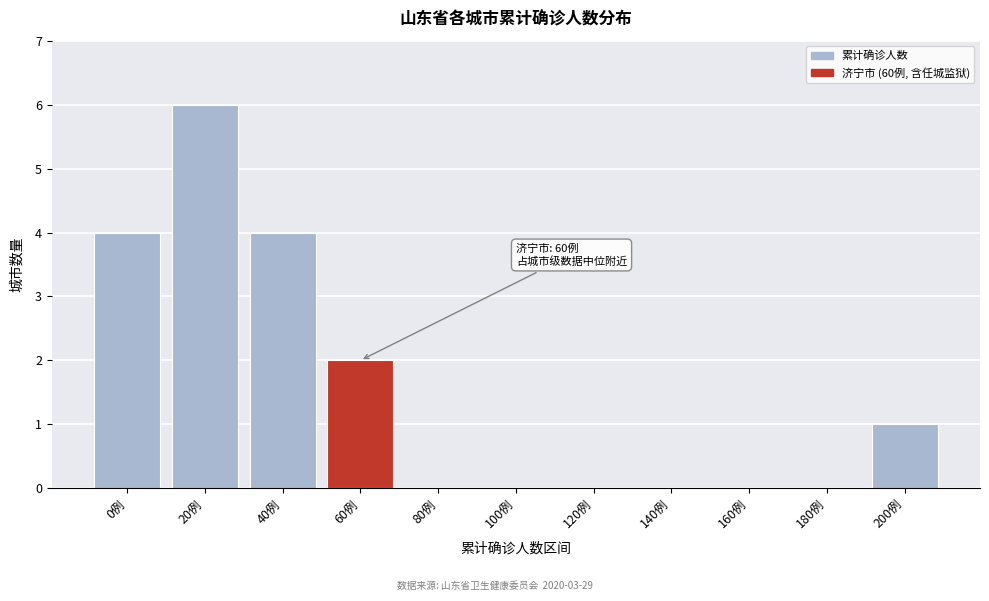

Reading left to right, transcribe all the data shown in this chart.

0例=4	20例=6	40例=4	60例=2	80例=0	100例=0	120例=0	140例=0	160例=0	180例=0	200例=1